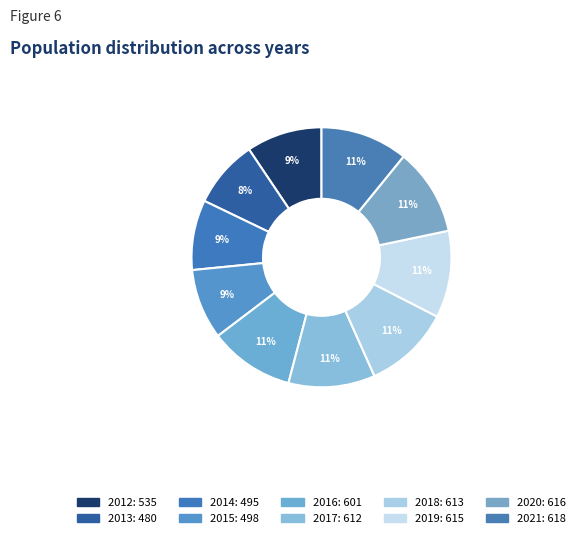

What is the change in value from 2012 to 2017?

+77